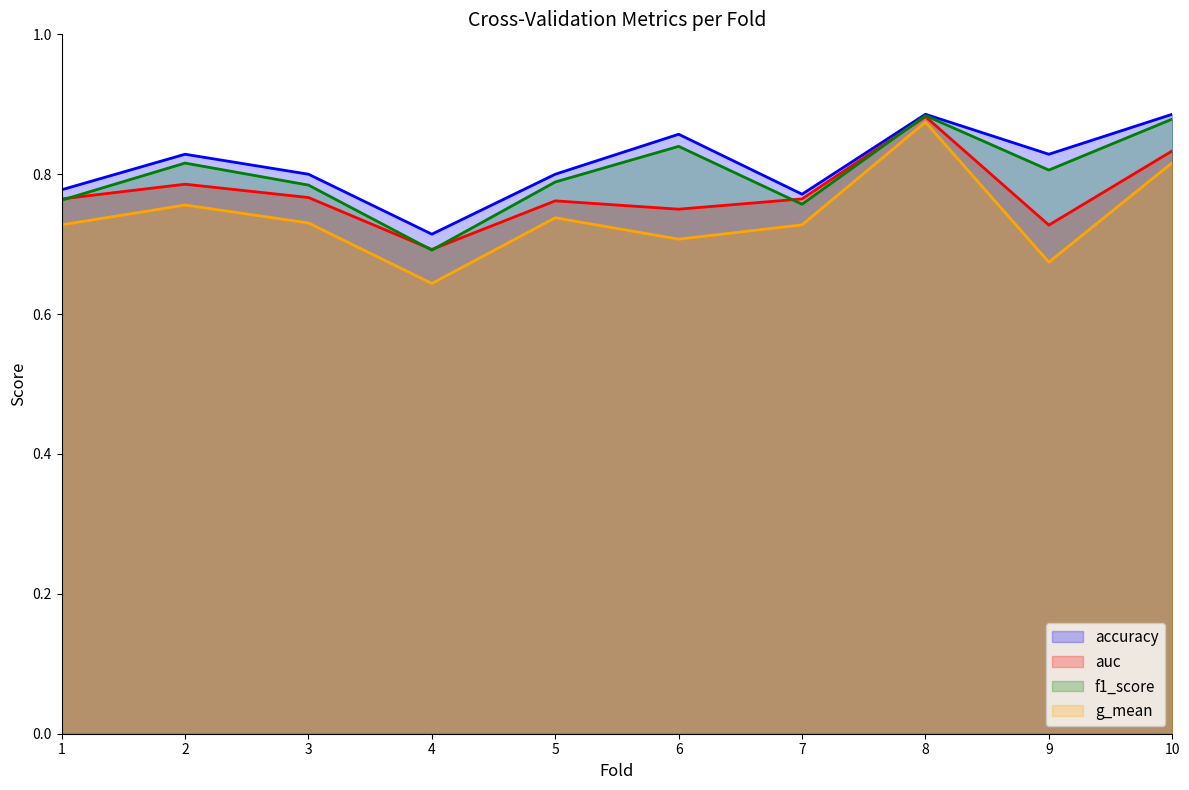

Which category has the highest value in the g_mean series?

8